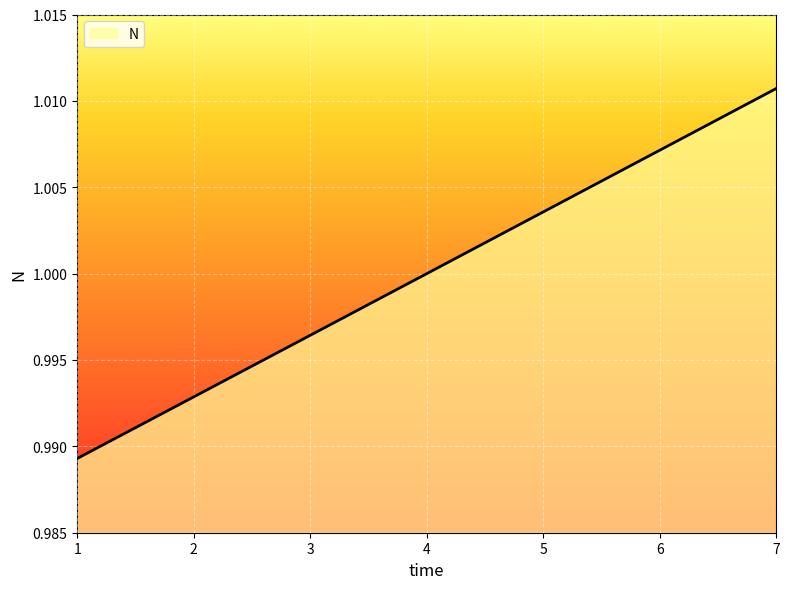

How many lines are shown in the chart?

1